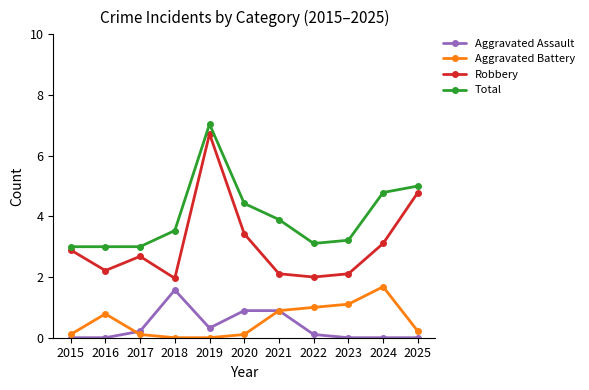

Which series has the widest spread of values?

Robbery